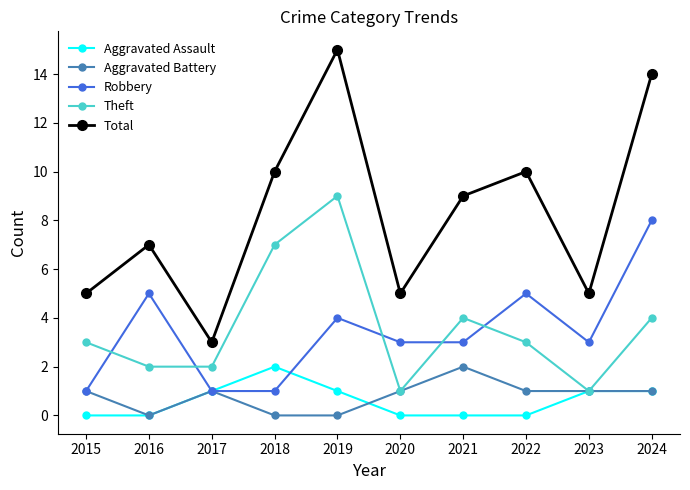

What is the difference between the maximum and minimum values in the Total series?

12